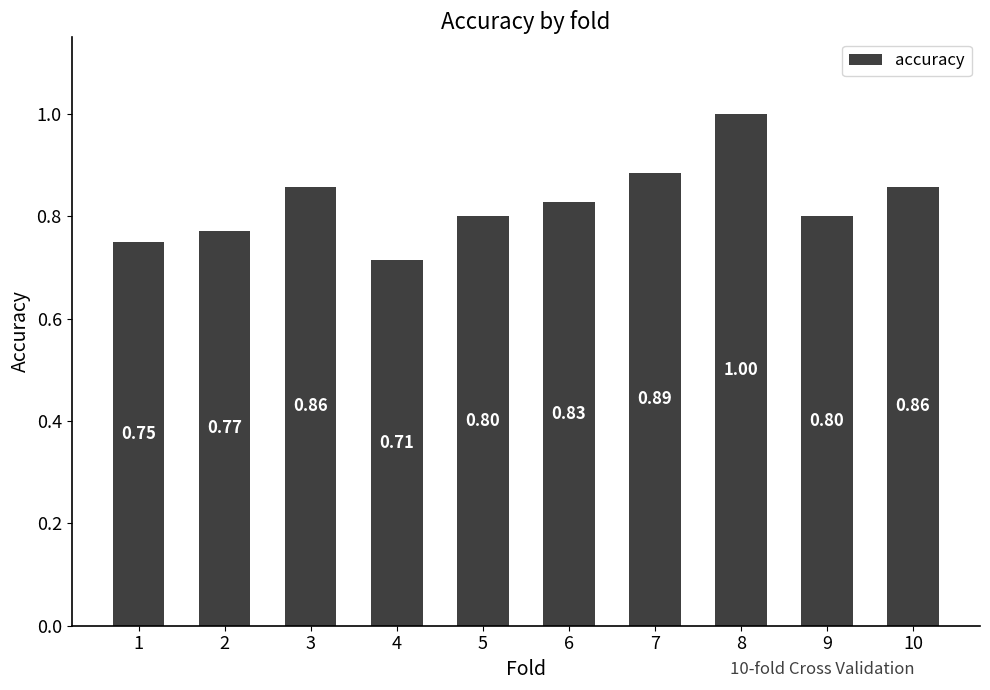

Which has a higher value, 7 or 1?

7